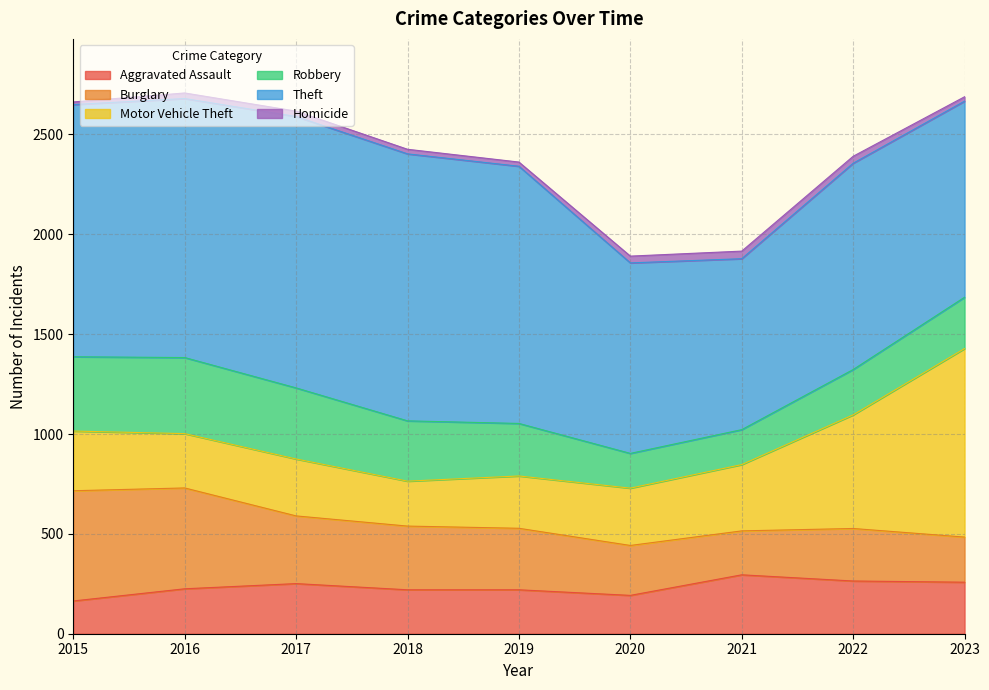

Reading left to right, extract all data points from this chart.

Aggravated Assault: 164	225	251	220	220	192	295	264	258
Burglary: 552	505	339	319	308	250	220	263	226
Motor Vehicle Theft: 299	272	285	225	262	287	332	569	944
Robbery: 372	381	356	302	263	174	175	227	257
Theft: 1263	1297	1359	1337	1288	954	856	1033	982
Homicide: 13	28	27	23	21	34	38	35	22